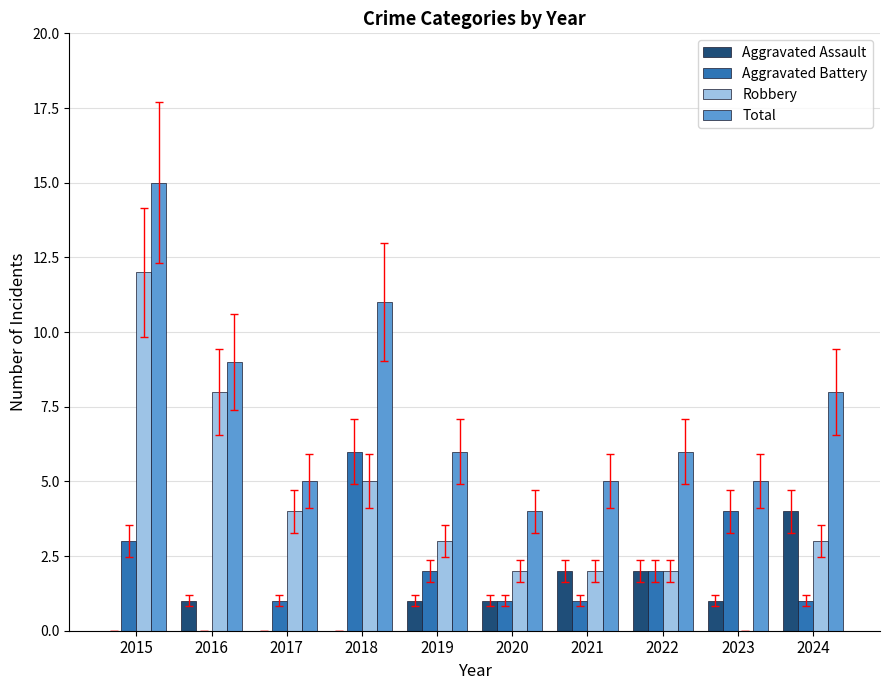

Read the Aggravated Battery value at 2021.

1